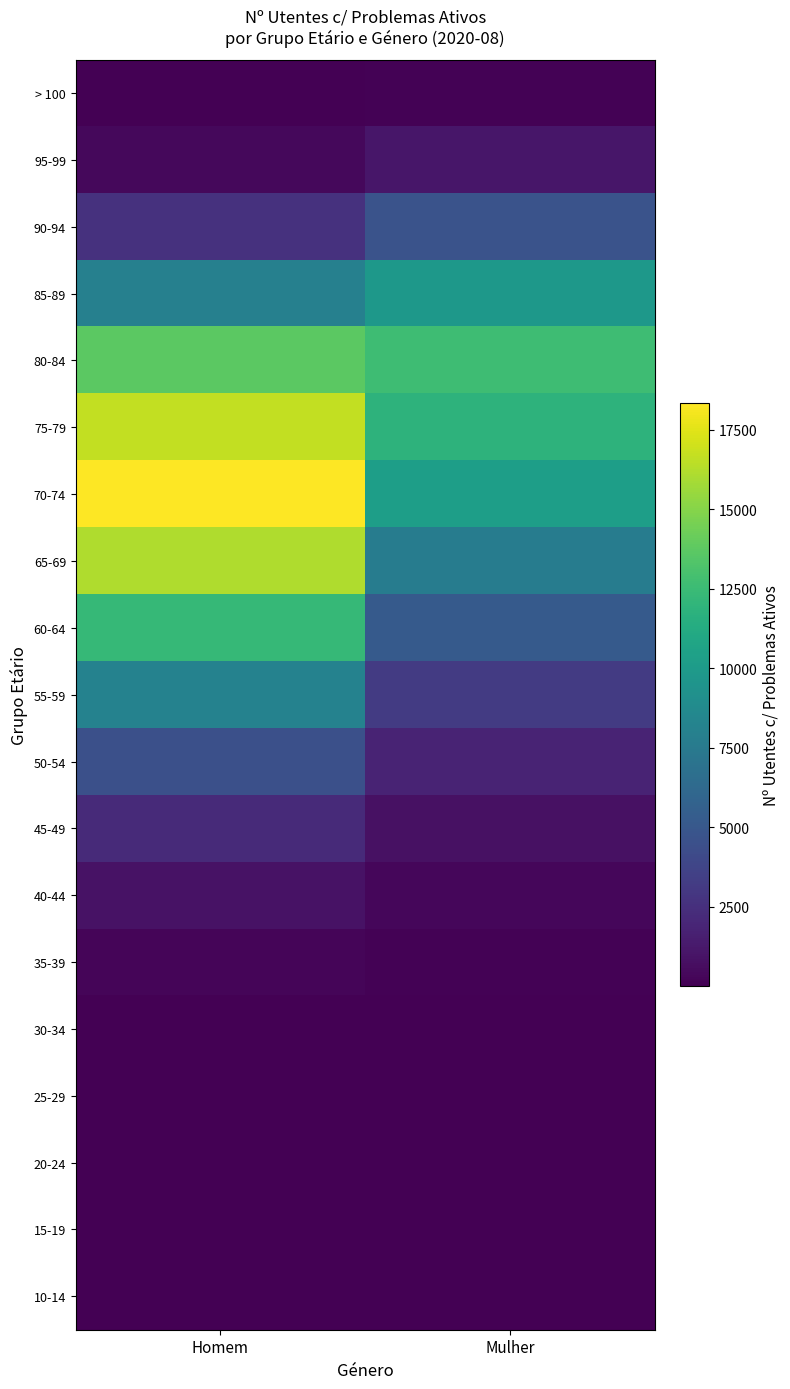

How many series are shown in this chart?

19